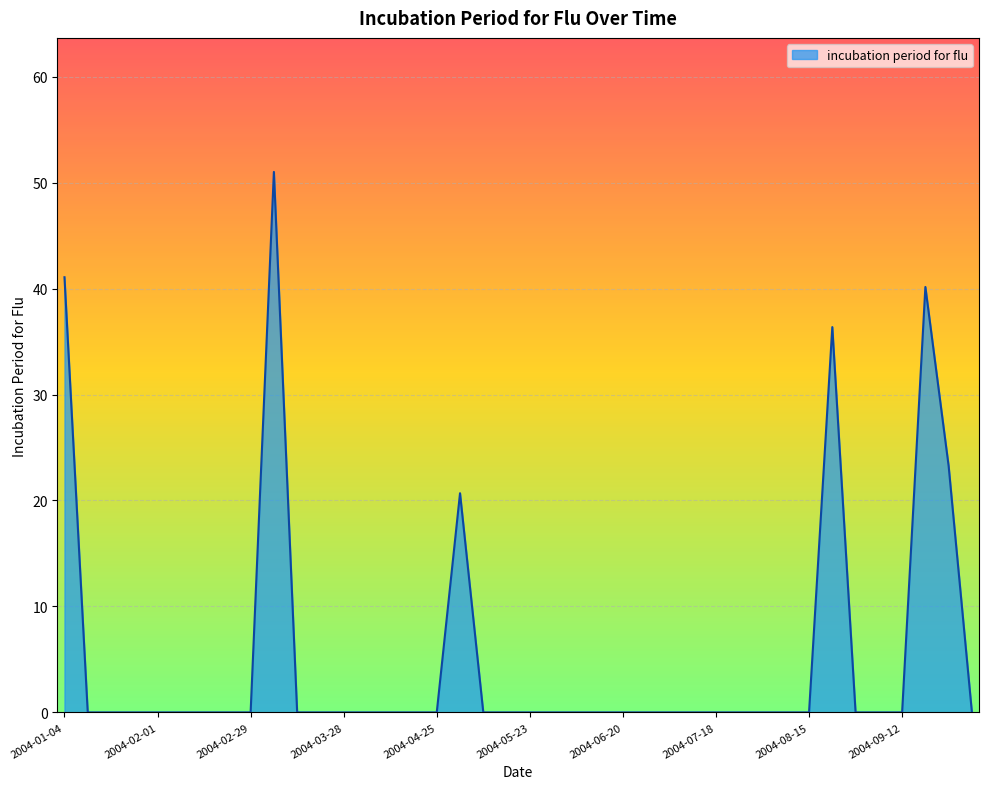

Reading left to right, list all the values displayed in this chart.

41.1	0.0	0.0	0.0	0.0	0.0	0.0	0.0	0.0	51.0	0.0	0.0	0.0	0.0	0.0	0.0	0.0	20.7	0.0	0.0	0.0	0.0	0.0	0.0	0.0	0.0	0.0	0.0	0.0	0.0	0.0	0.0	0.0	36.4	0.0	0.0	0.0	40.2	23.2	0.0